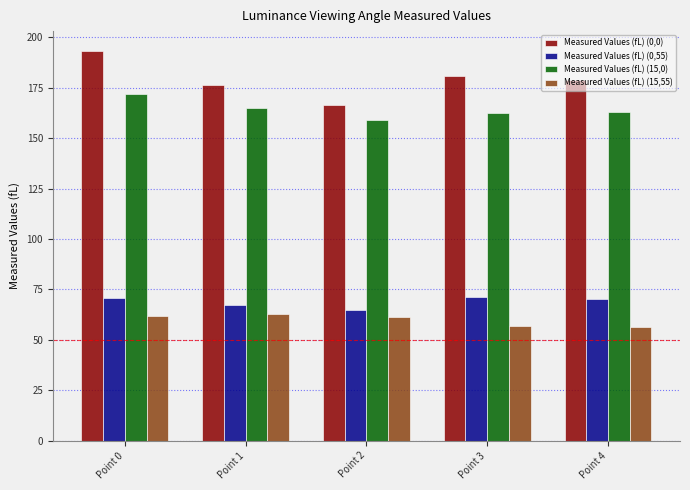

At how many categories does at least one series exceed 178?

3